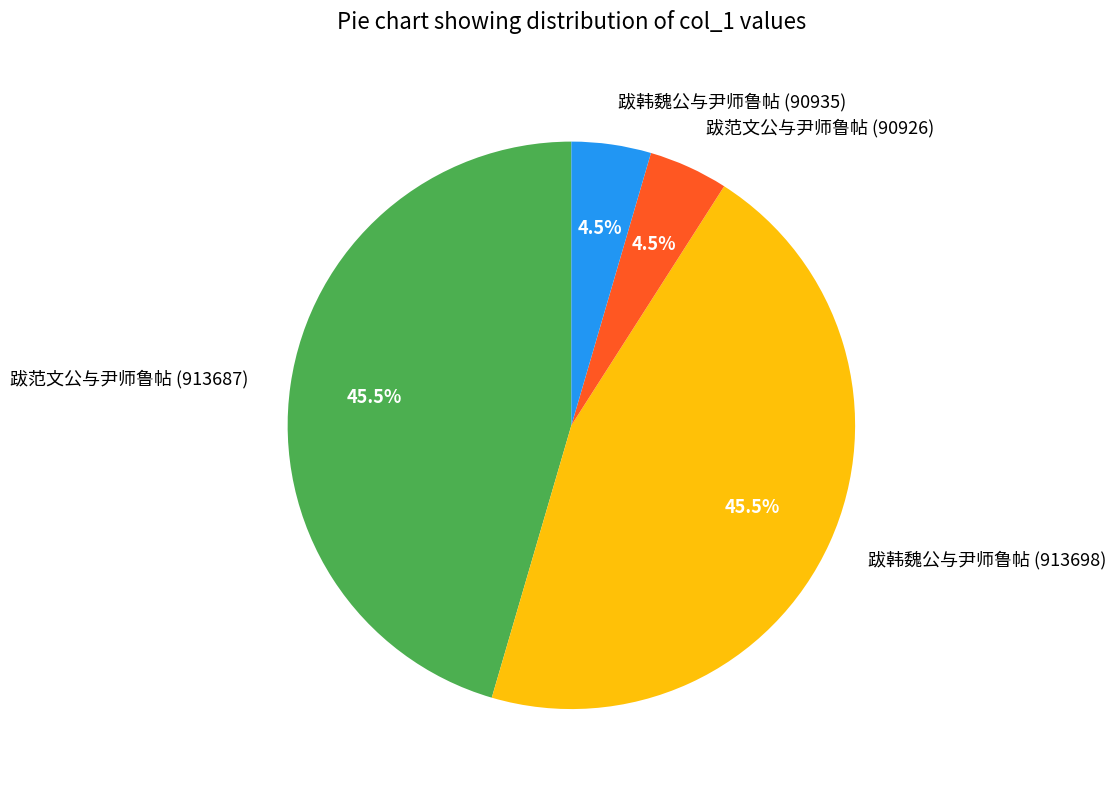

Approximately how many times larger is the value at 跋范文公与尹师鲁帖 (90926) compared to 跋韩魏公与尹师鲁帖 (90935)?

1.0